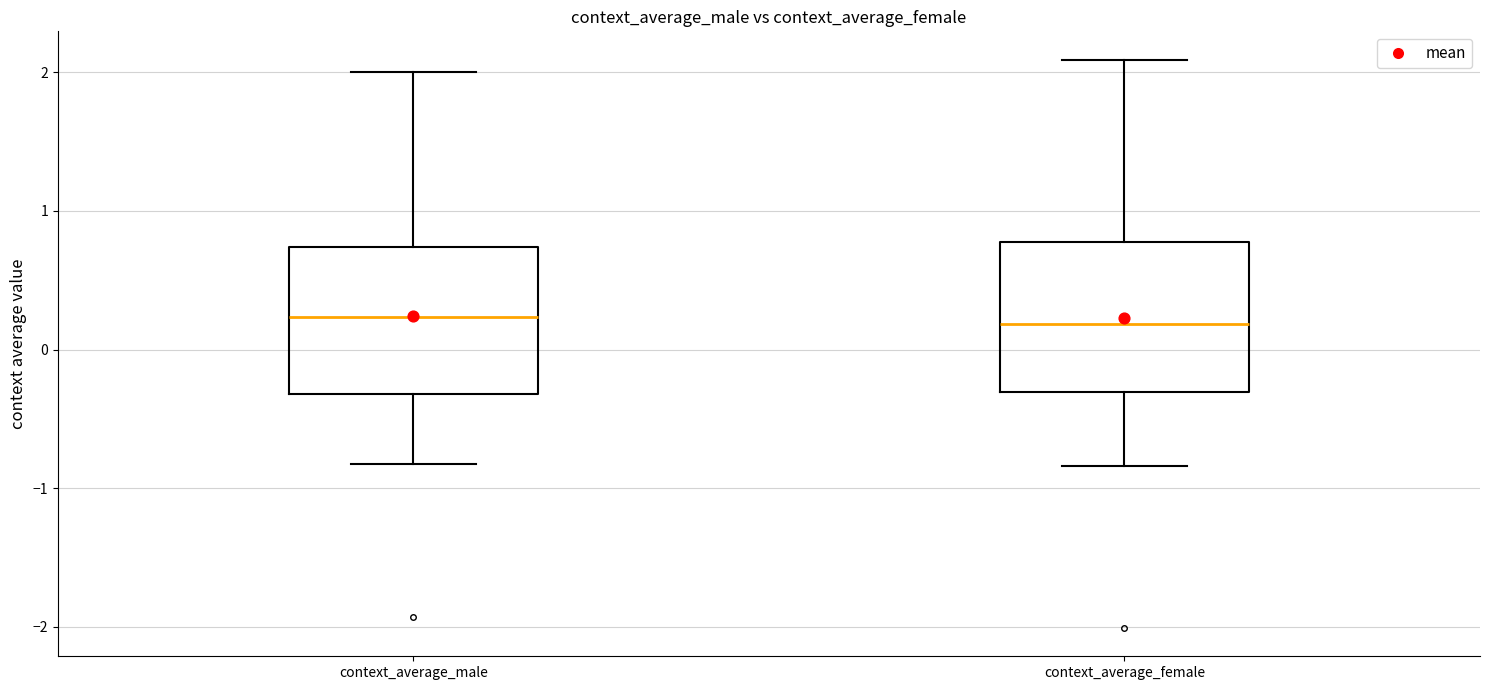

Reading left to right, read every box against the y-axis: the position of its median line, the range the box covers, and the ends of its whiskers. The values are not printed on the chart, so give them approximately, as read against the axis.

context_average_male: median 0.2, box -0.3 to 0.7, whiskers -0.8 to 2.0
context_average_female: median 0.2, box -0.3 to 0.8, whiskers -0.8 to 2.1